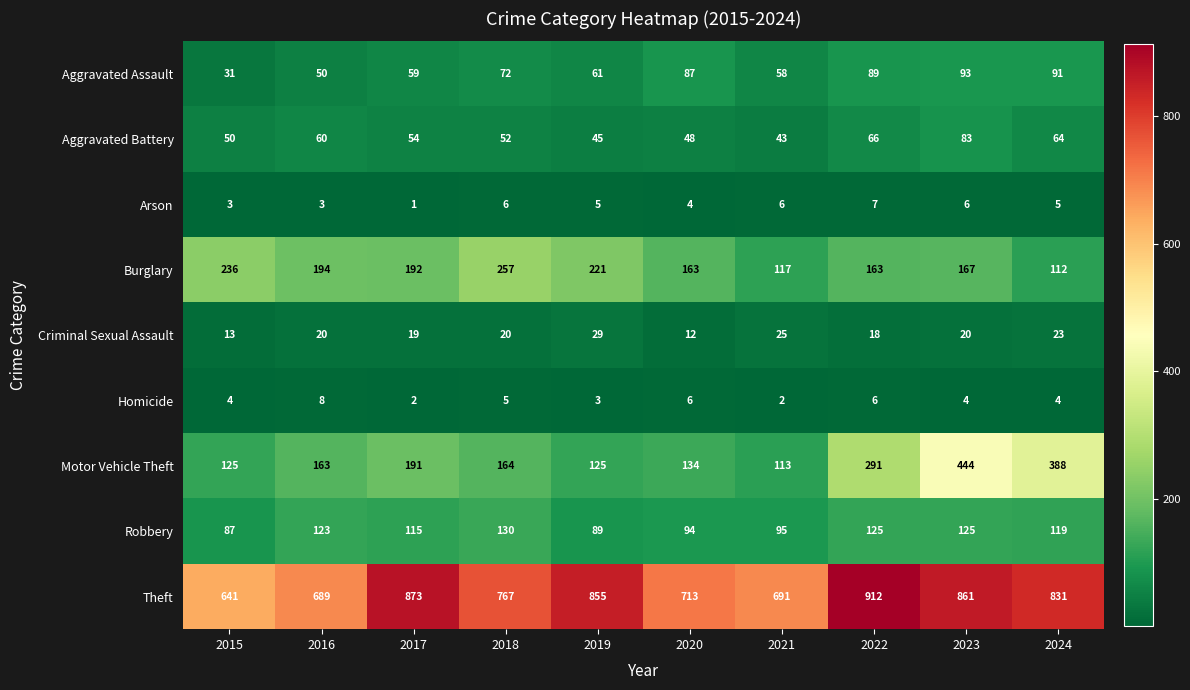

Which category has the highest value across all series?

2022